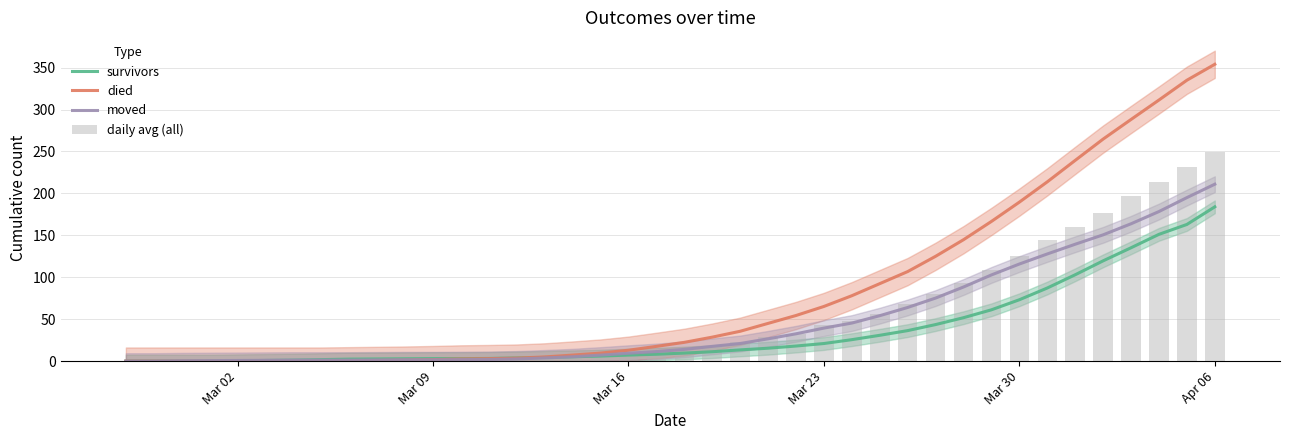

At which label does survivors reach its peak?

Apr 06